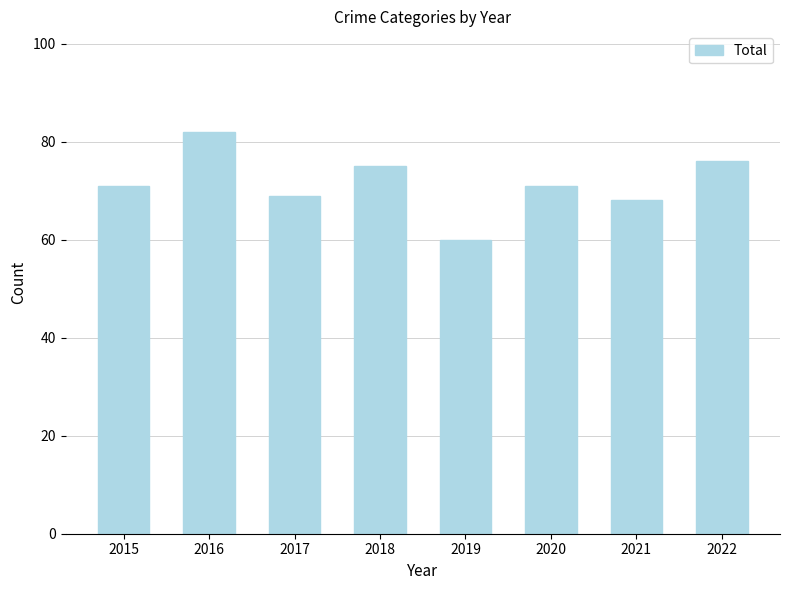

Reading left to right, extract all data points from this chart.

2015=71	2016=82	2017=69	2018=75	2019=60	2020=71	2021=68	2022=76